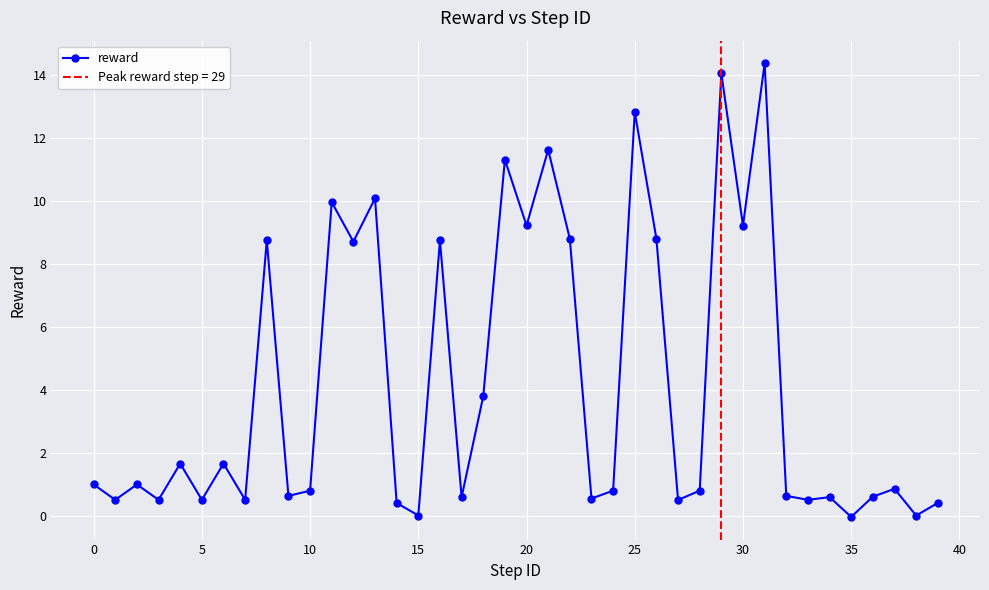

What value does the data have at 21?

11.6